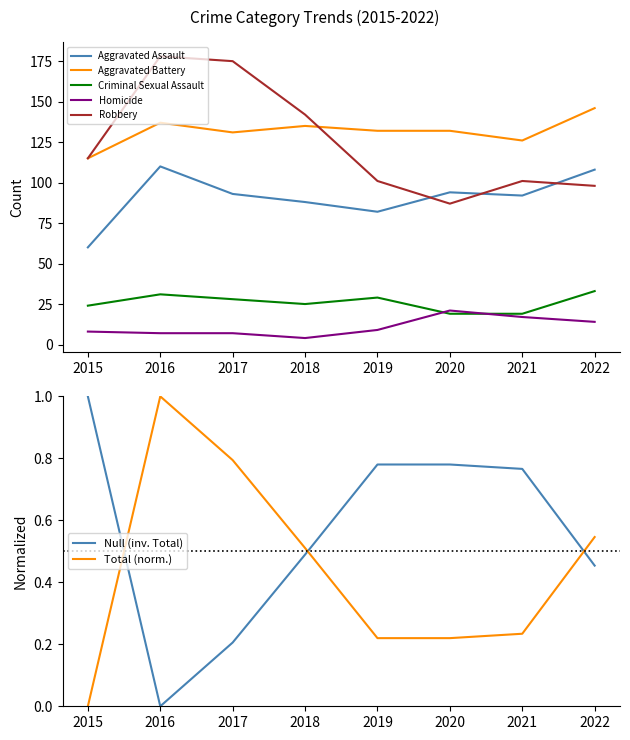

True or false: Aggravated Assault has a value of 66.9 at 2016.

False